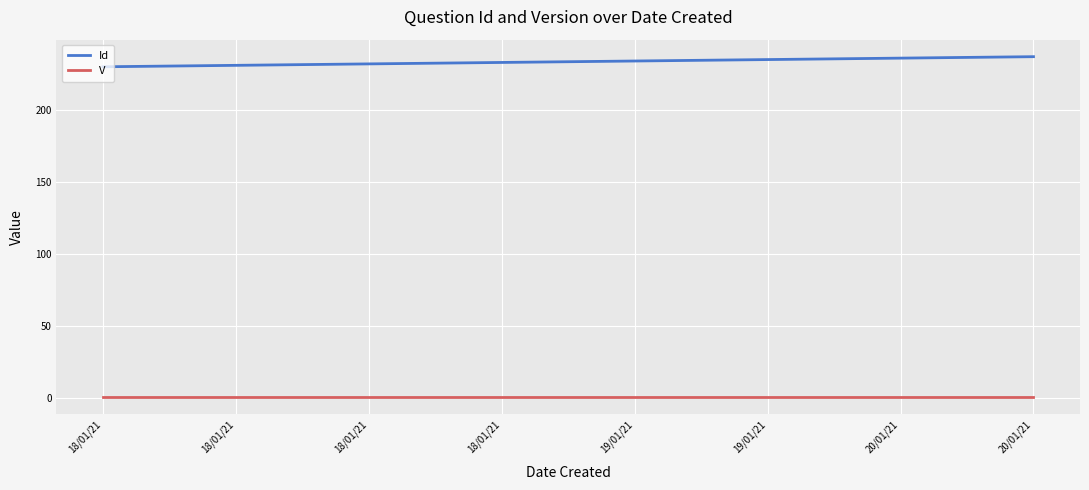

What are all the series names shown in the legend?

Id, V